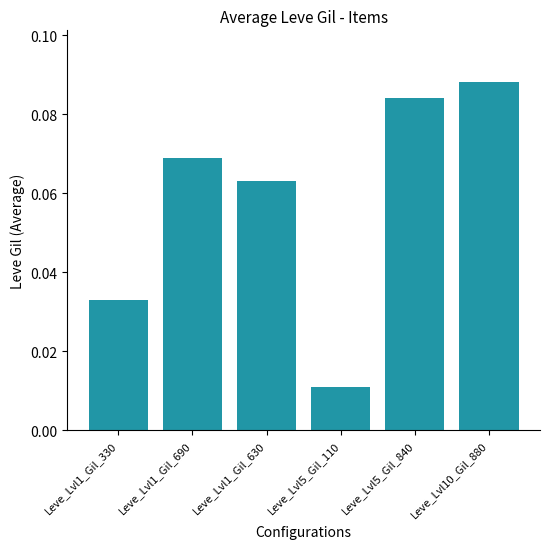

How many data points does each series have?

6